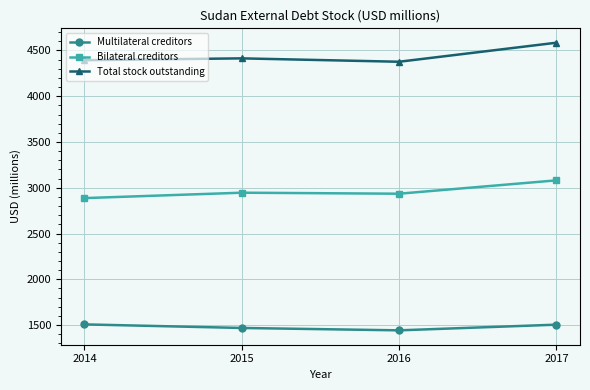

Rank the series at 2016 from highest to lowest value.

Total stock outstanding, Bilateral creditors, Multilateral creditors